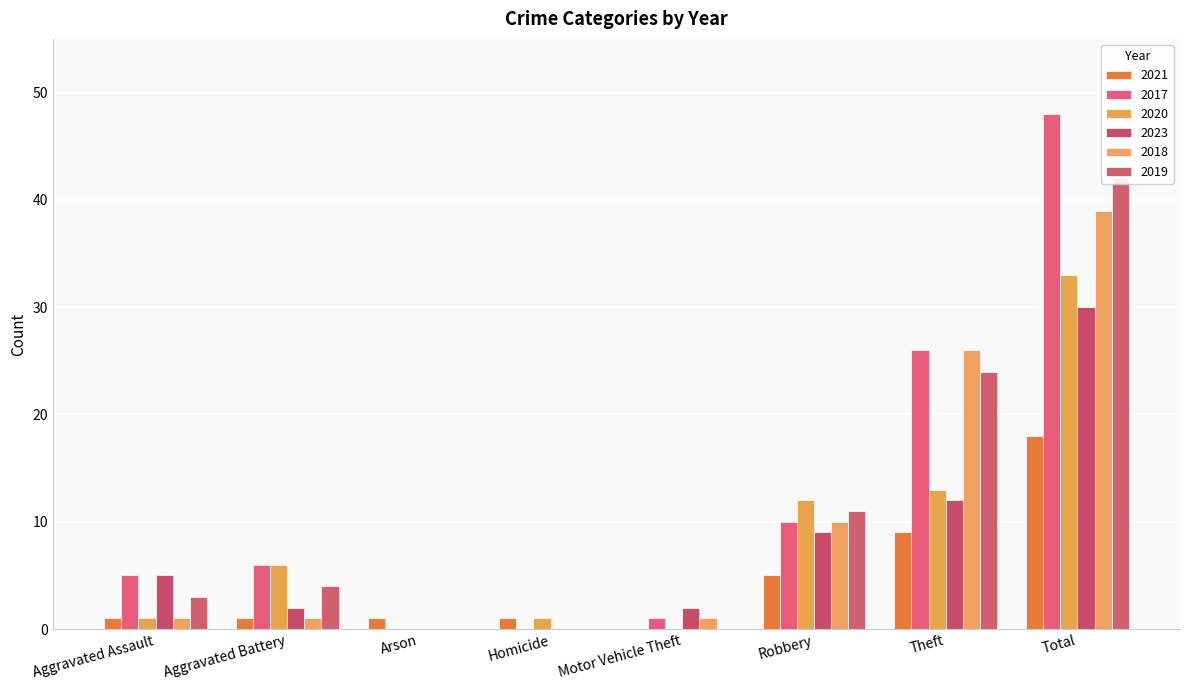

What is the label of the 2nd bar from the right?

Theft